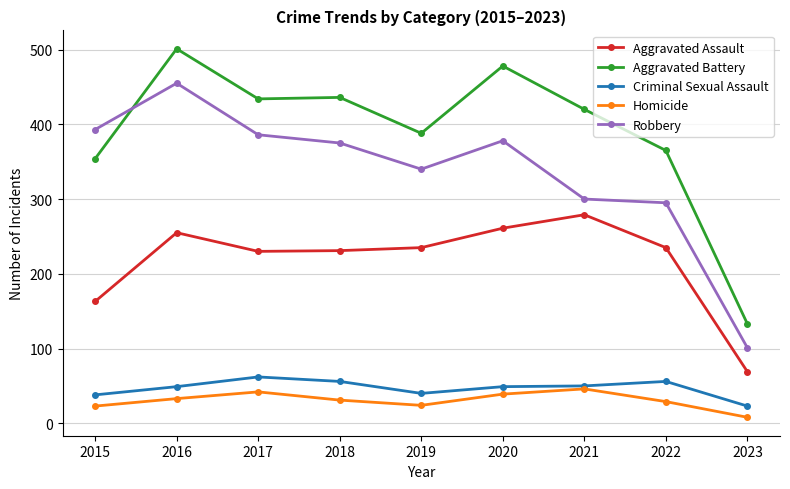

Does the chart have visible grid lines?

Yes